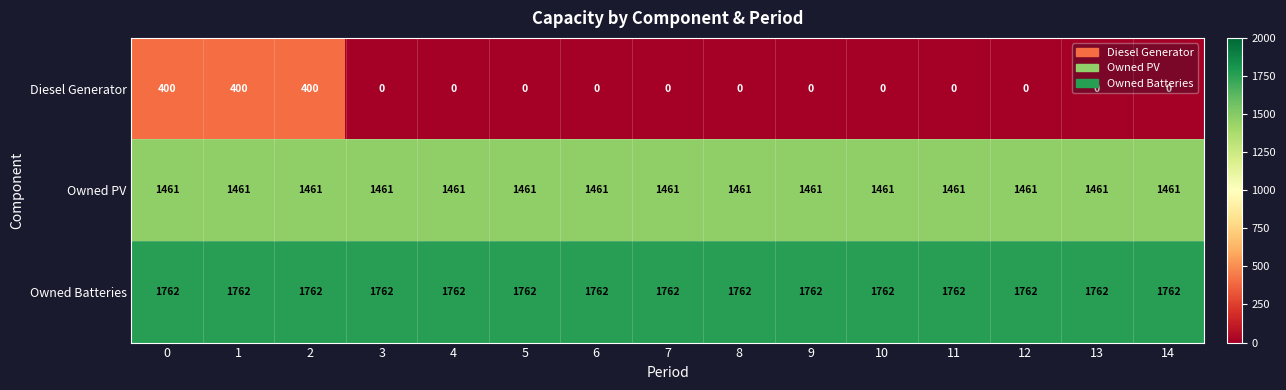

Which series has the largest total across all categories?

Owned Batteries